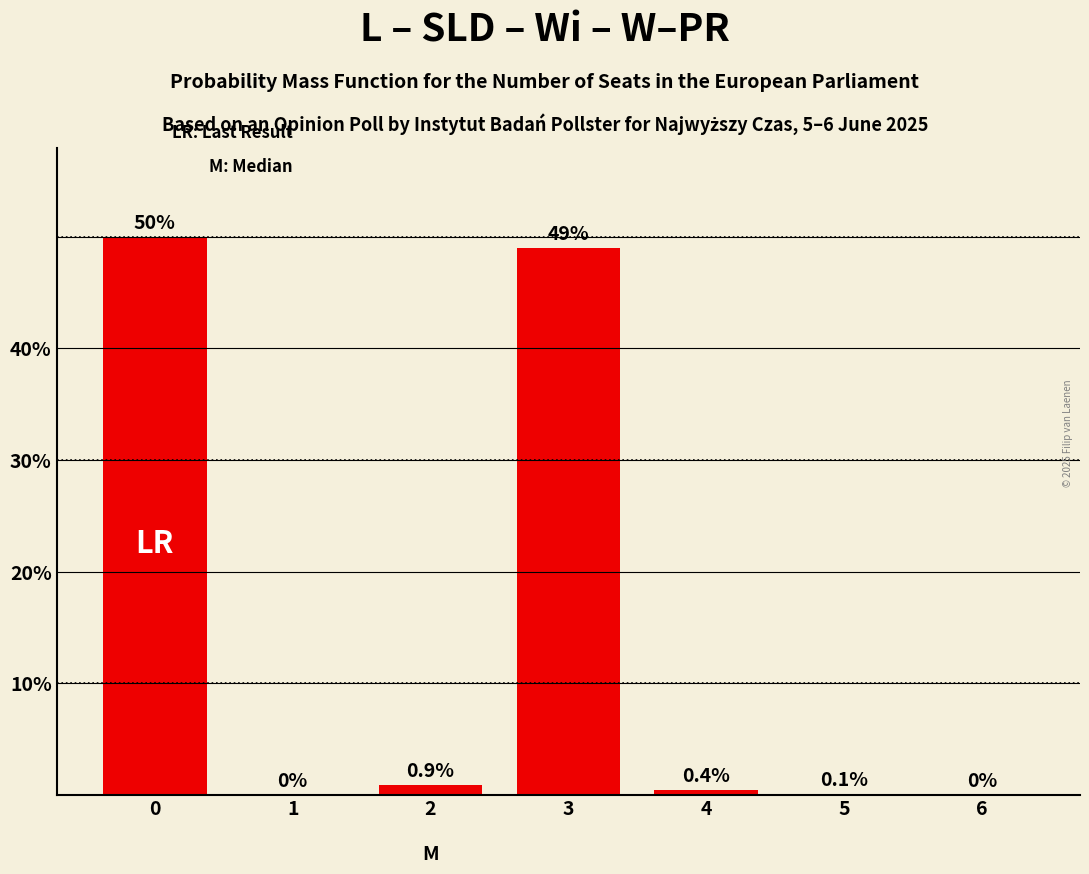

How many positive values are there?

5